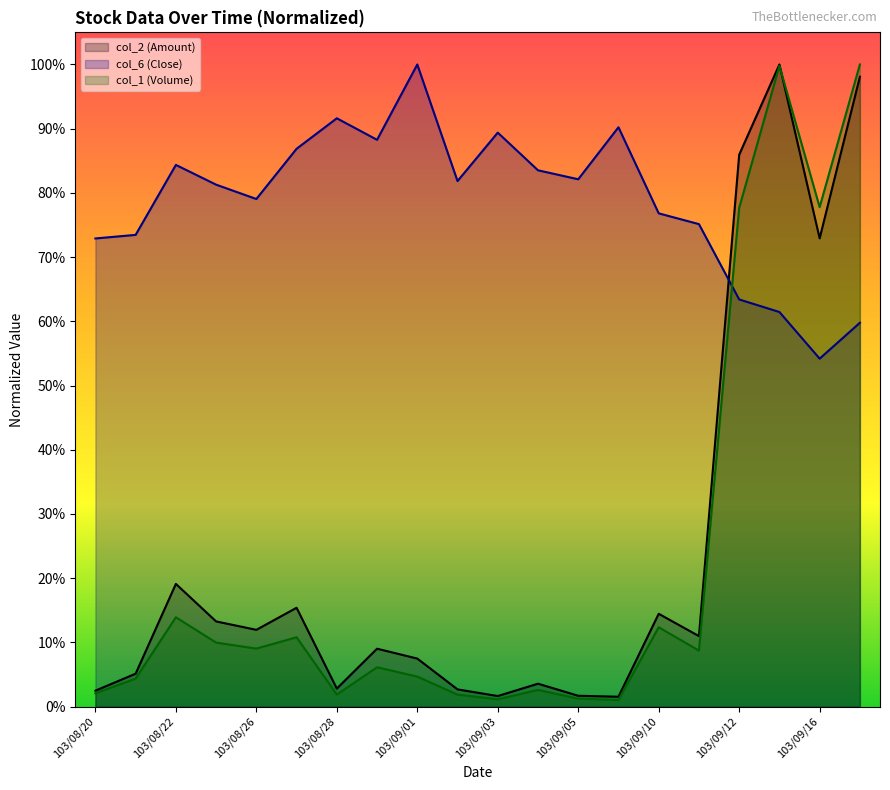

Which category has the lowest value across all series?

103/09/09